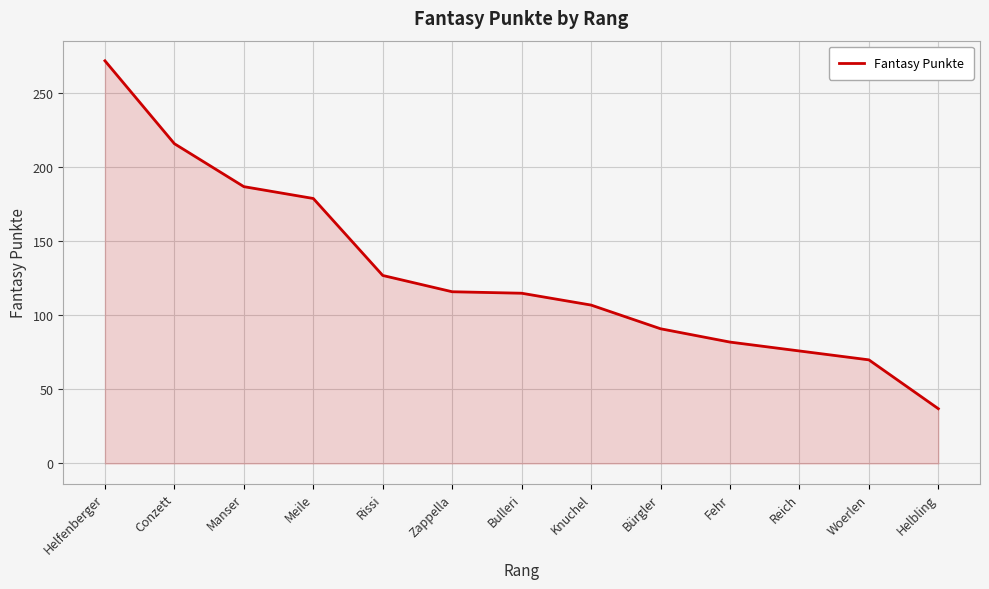

Which has a higher value, Fehr or Woerlen?

Fehr